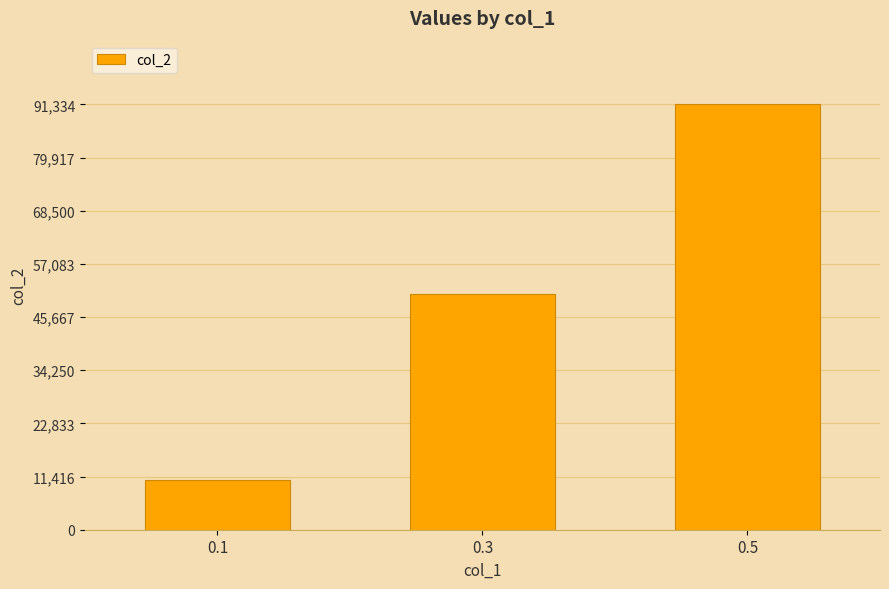

What is the value of the 1st bar from the left?

10609